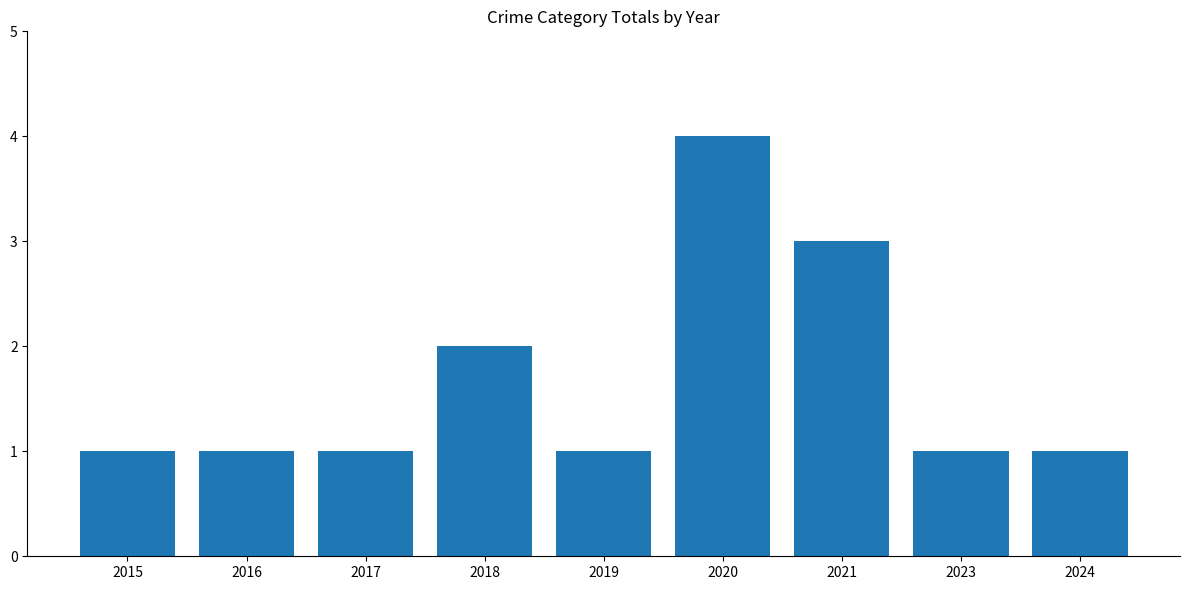

Reading left to right, extract all data points from this chart.

1	1	1	2	1	4	3	1	1